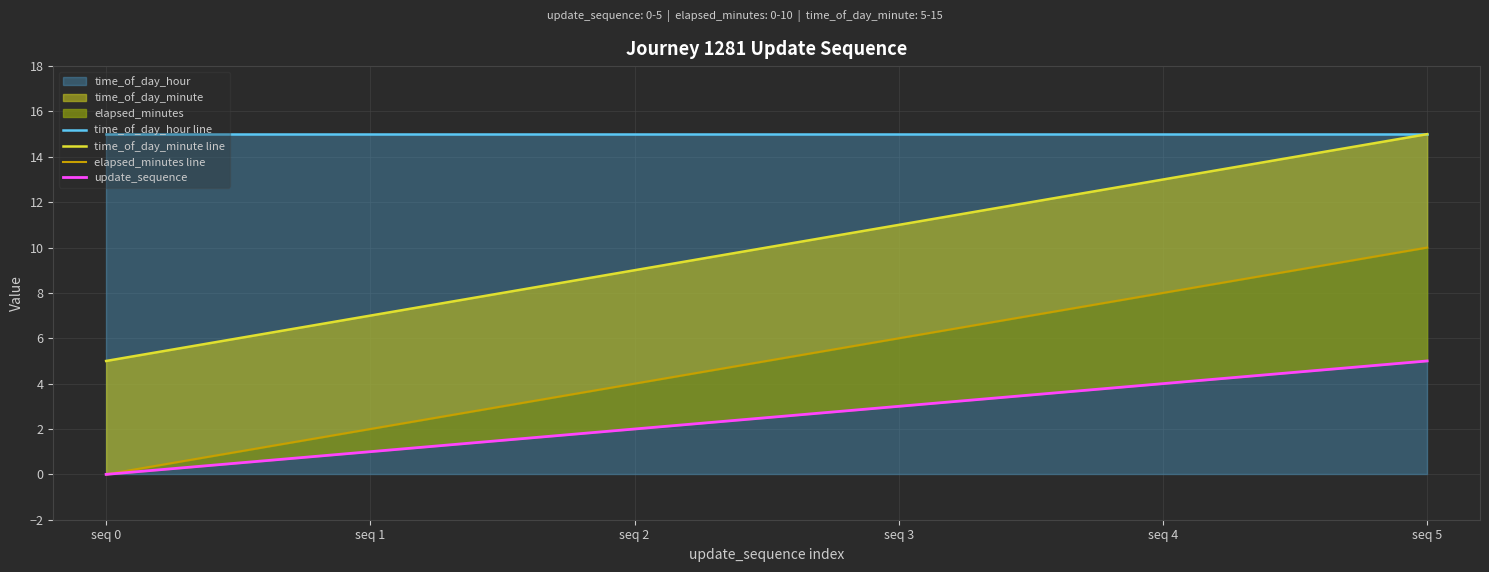

Is it true that time_of_day_hour line equals 15 at seq 0?

True